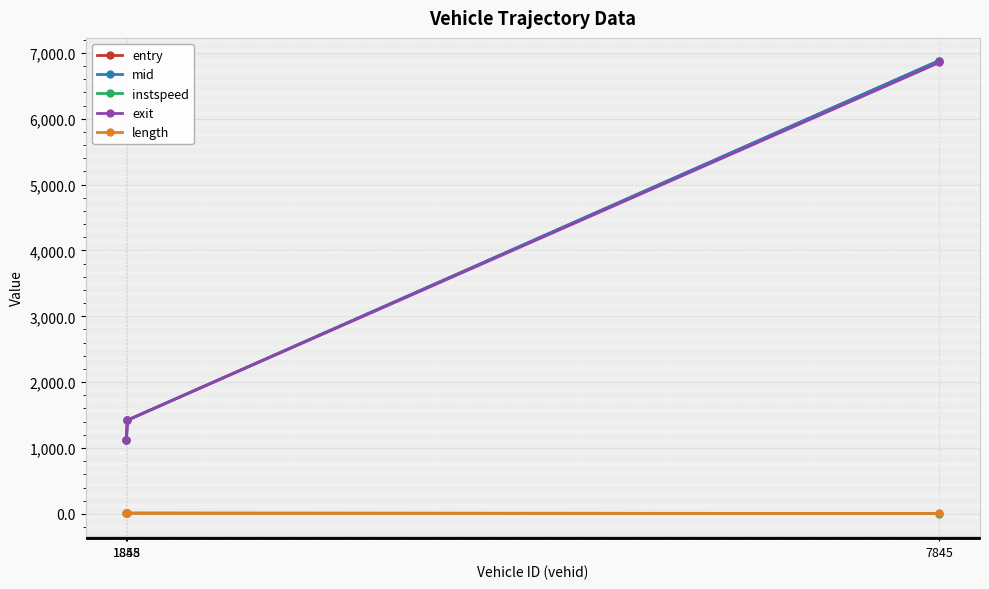

How many distinct data groups are displayed?

5